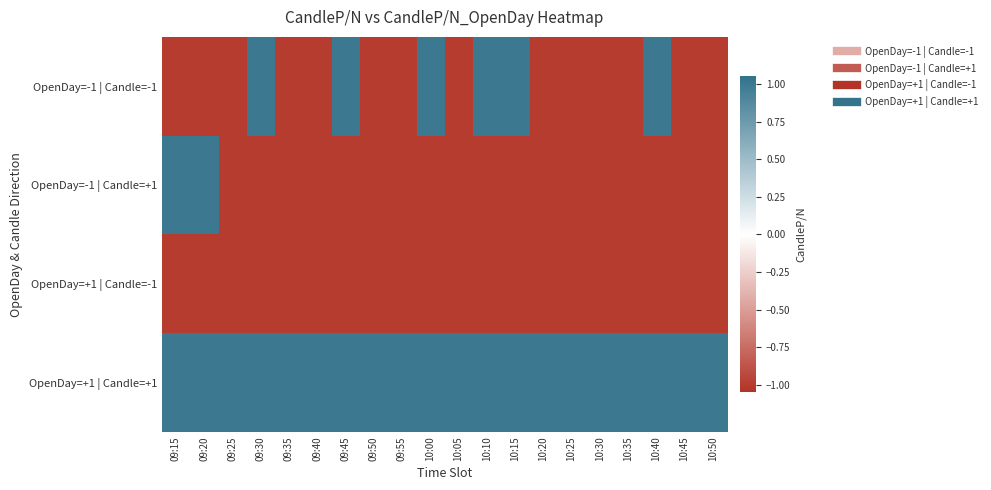

Reading right to left, what are all the values shown in this chart?

OpenDay=-1 | Candle=-1: 10:50=-1	10:45=-1	10:40=1	10:35=-1	10:30=-1	10:25=-1	10:20=-1	10:15=1	10:10=1	10:05=-1	10:00=1	09:55=-1	09:50=-1	09:45=1	09:40=-1	09:35=-1	09:30=1	09:25=-1	09:20=-1	09:15=-1
OpenDay=-1 | Candle=+1: 10:50=-1	10:45=-1	10:40=-1	10:35=-1	10:30=-1	10:25=-1	10:20=-1	10:15=-1	10:10=-1	10:05=-1	10:00=-1	09:55=-1	09:50=-1	09:45=-1	09:40=-1	09:35=-1	09:30=-1	09:25=-1	09:20=1	09:15=1
OpenDay=+1 | Candle=-1: 10:50=-1	10:45=-1	10:40=-1	10:35=-1	10:30=-1	10:25=-1	10:20=-1	10:15=-1	10:10=-1	10:05=-1	10:00=-1	09:55=-1	09:50=-1	09:45=-1	09:40=-1	09:35=-1	09:30=-1	09:25=-1	09:20=-1	09:15=-1
OpenDay=+1 | Candle=+1: 10:50=1	10:45=1	10:40=1	10:35=1	10:30=1	10:25=1	10:20=1	10:15=1	10:10=1	10:05=1	10:00=1	09:55=1	09:50=1	09:45=1	09:40=1	09:35=1	09:30=1	09:25=1	09:20=1	09:15=1